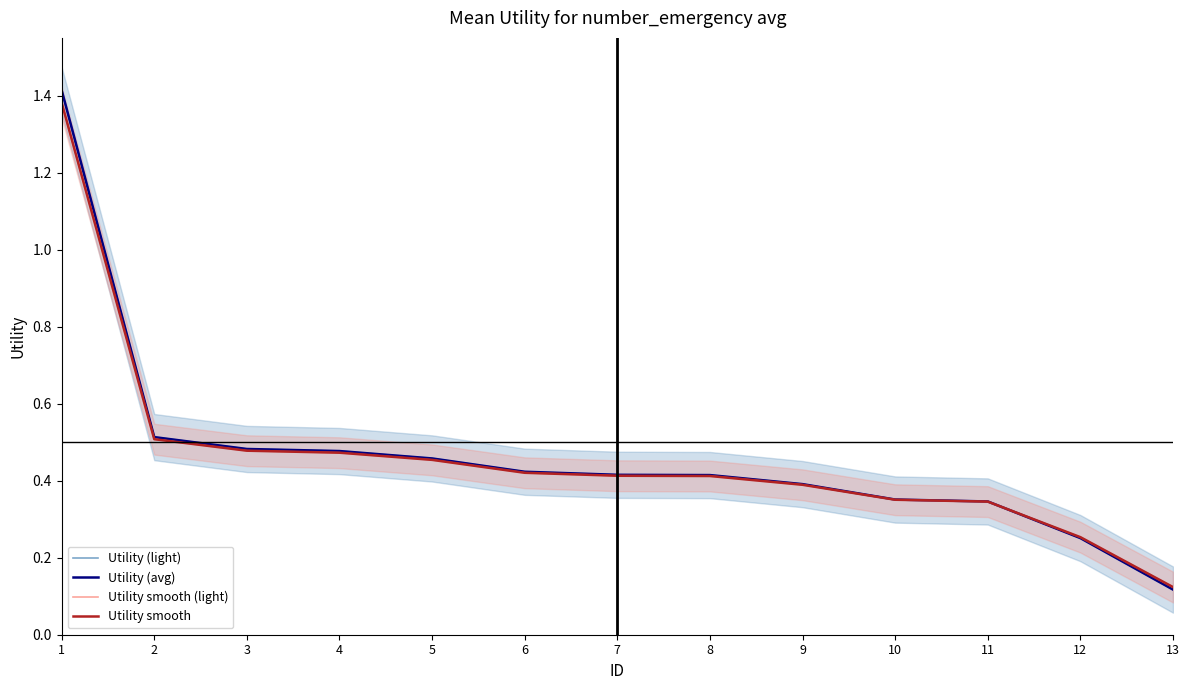

What is the value of the Utility (light) point at the 10th from the left?

0.4